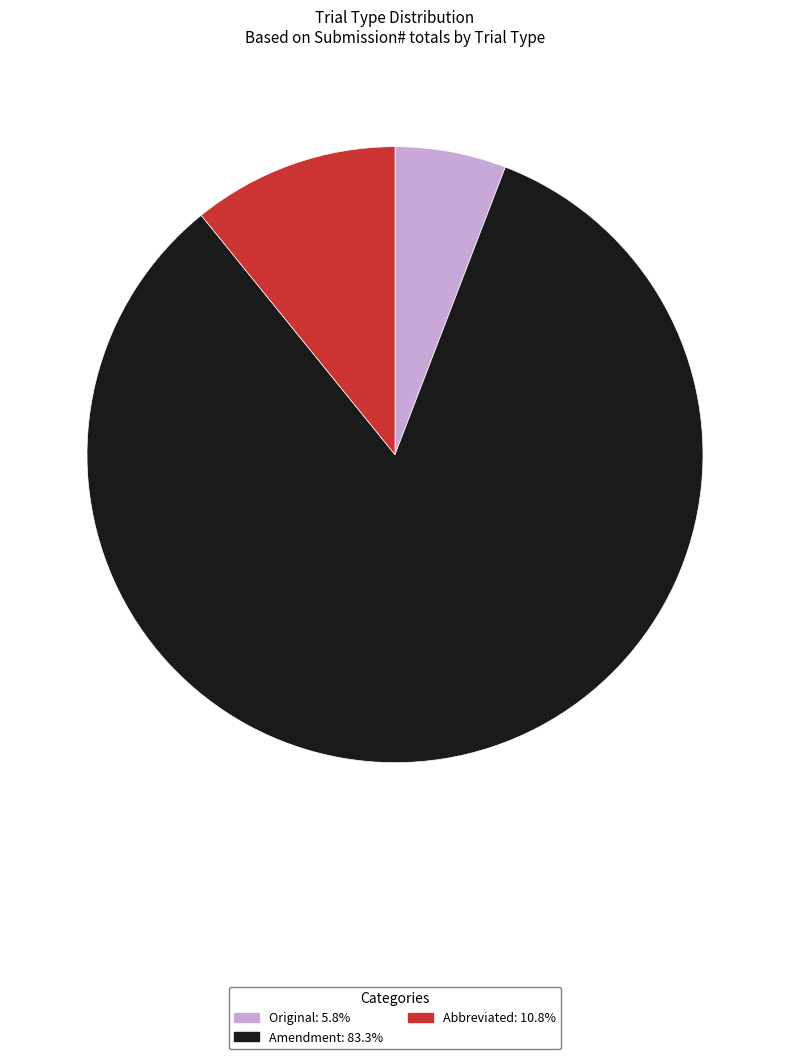

Count the number of slices in the pie.

3